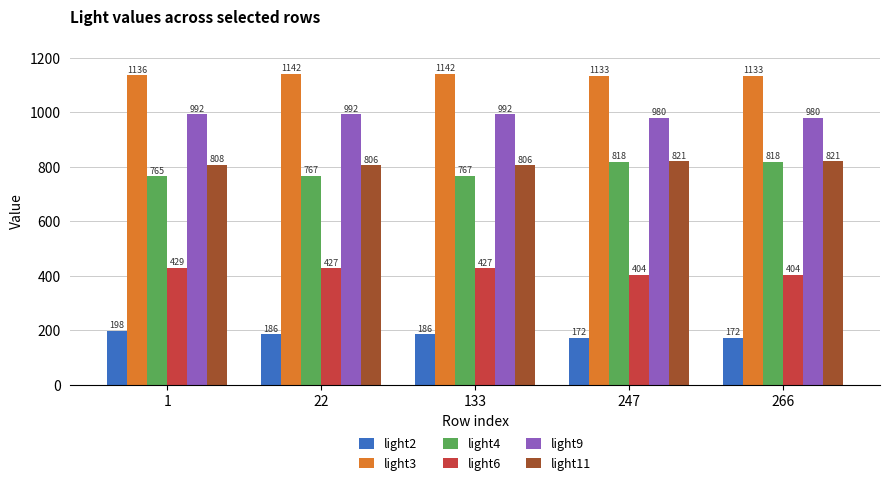

What is the minimum value shown in the chart?

172.4